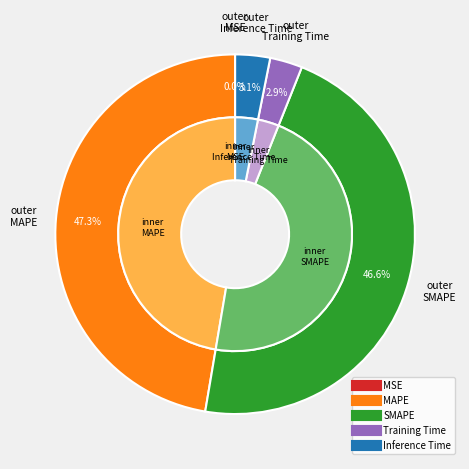

To the nearest percent, what portion does MAPE represent?

47%